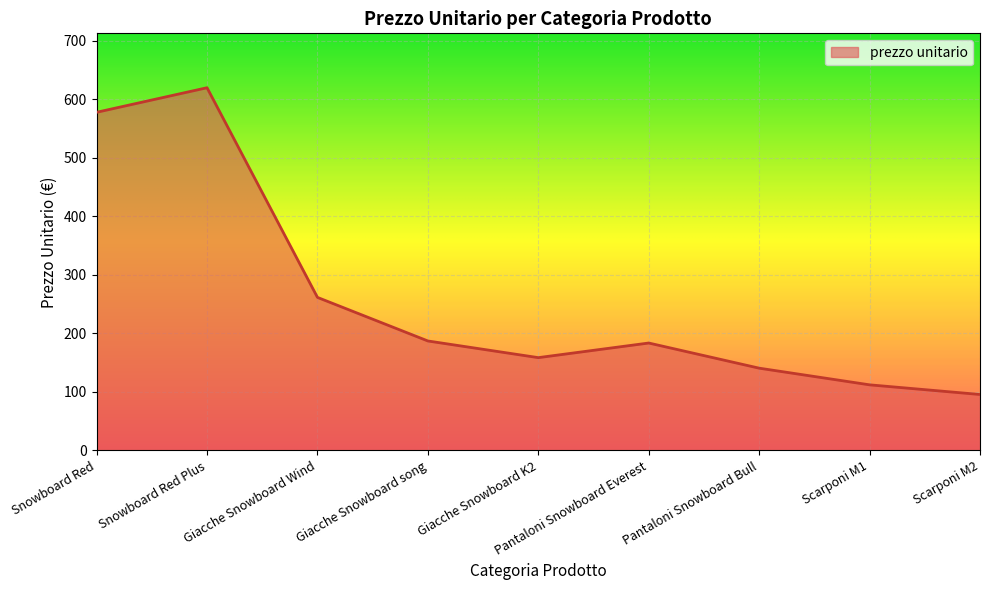

How many interior local peaks (higher than both neighbors) does the data have?

2